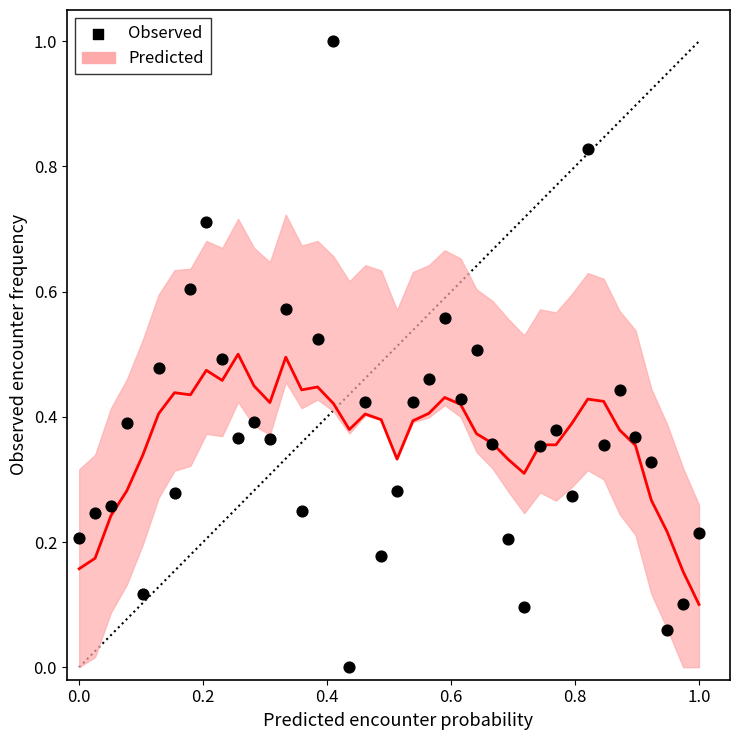

What is the range of X values (max minus min)?

1.0